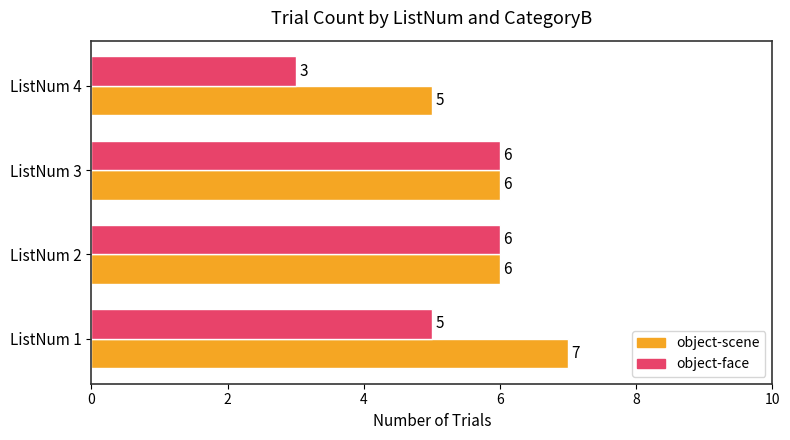

What is the minimum value shown in the chart?

3